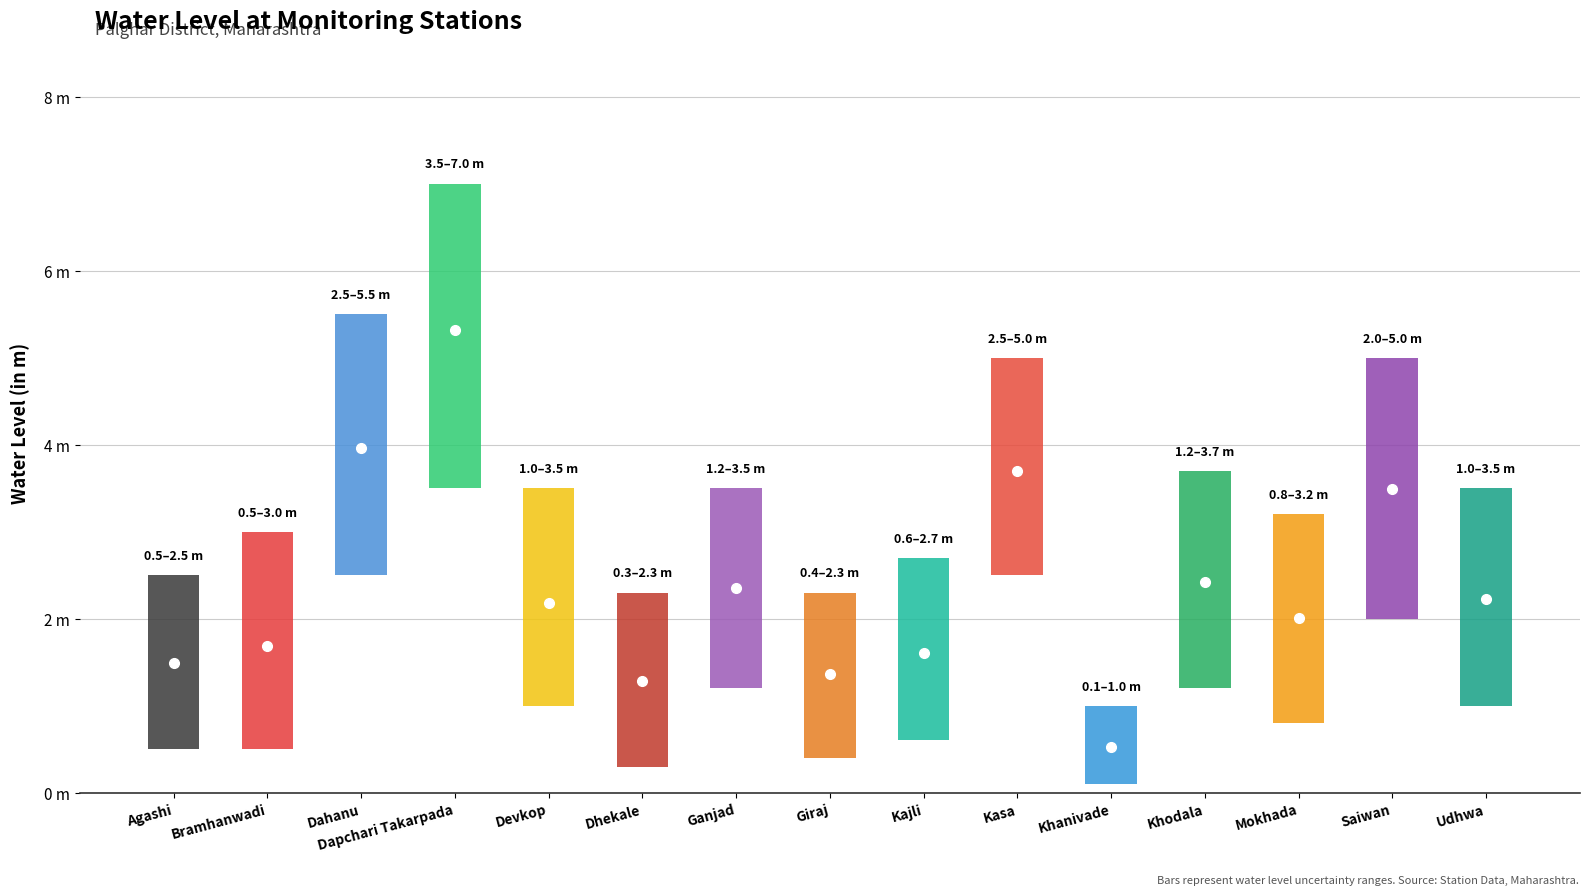

Rank the categories by value from lowest to highest.

Khanivade, Dhekale, Giraj, Agashi, Kajli, Bramhanwadi, Mokhada, Devkop, Udhwa, Ganjad, Khodala, Saiwan, Kasa, Dahanu, Dapchari Takarpada